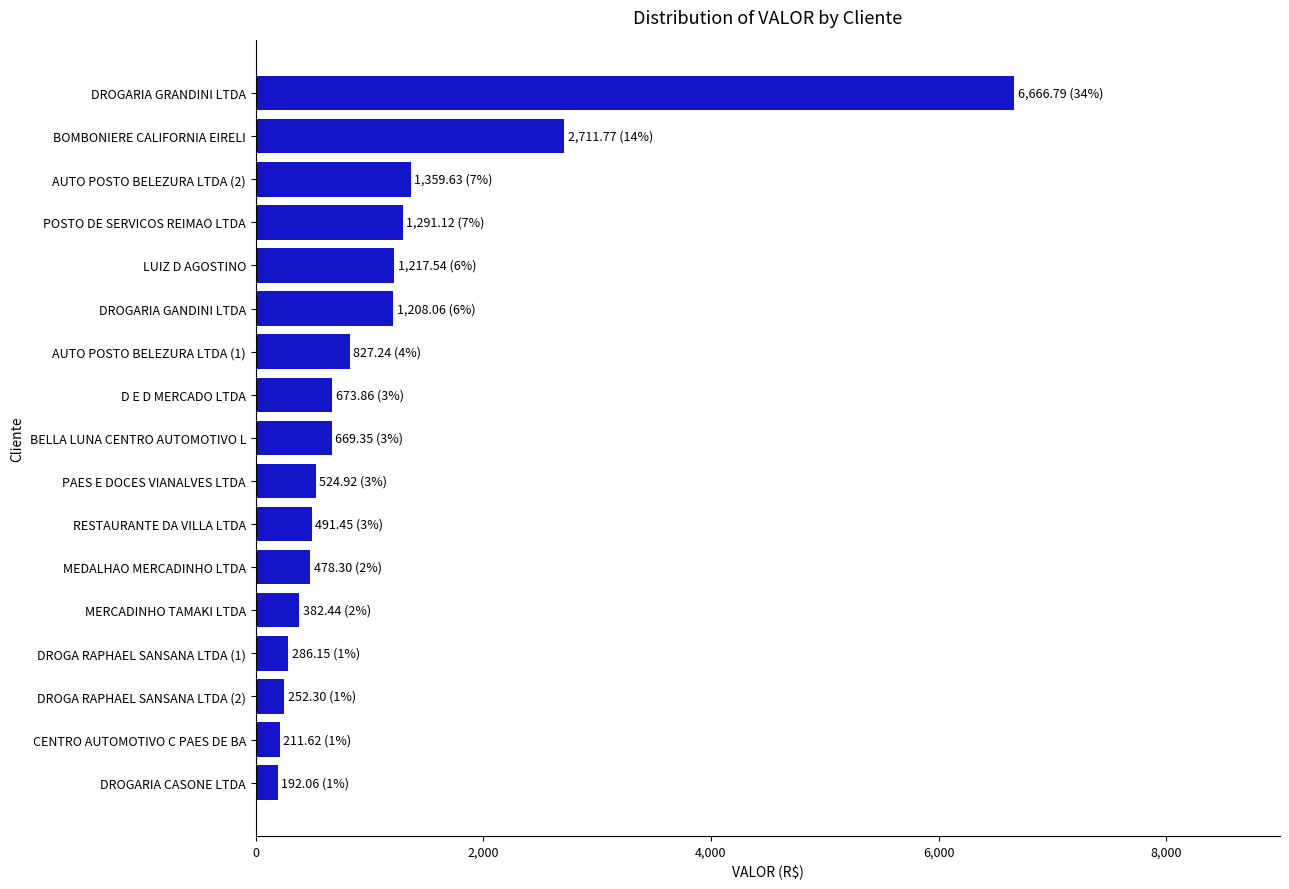

What is the change in value from LUIZ D AGOSTINO to D E D MERCADO LTDA?

-543.7